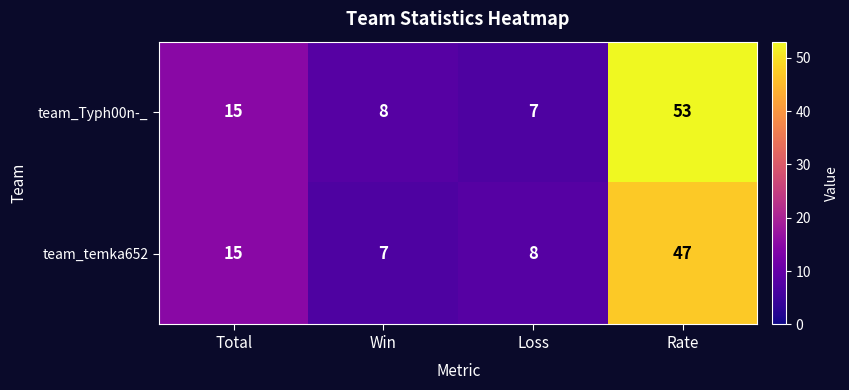

What is the sum of all team_Typh00n-_ values?

83